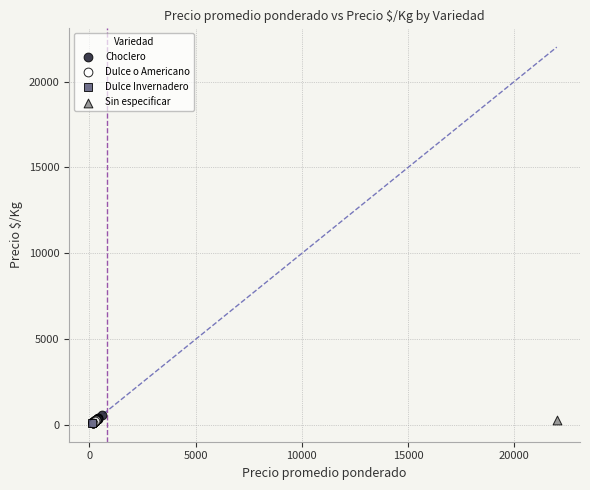

What are all the series names shown in the legend?

Choclero, Dulce o Americano, Dulce Invernadero, Sin especificar